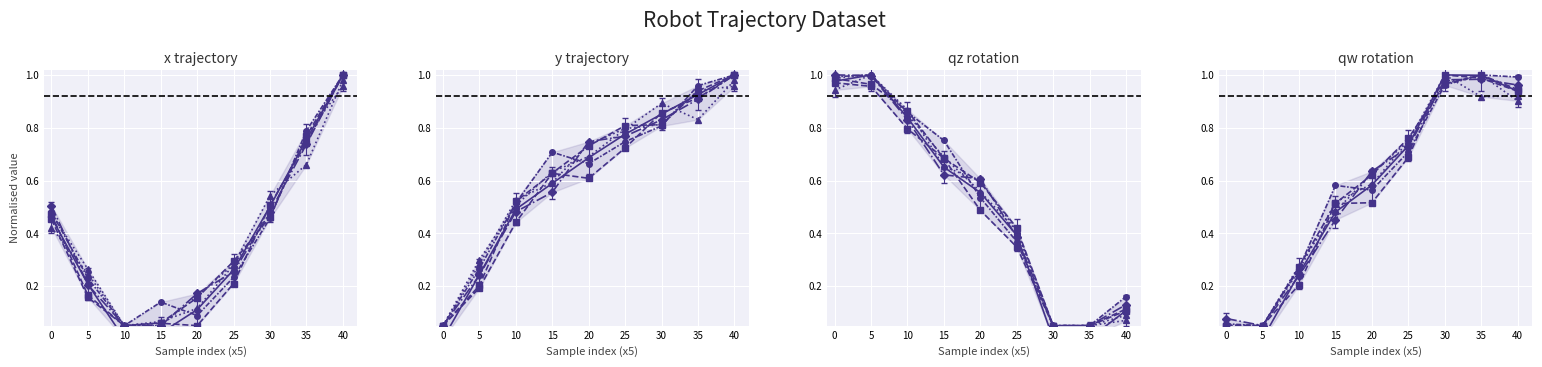

How many data points in y_vals are above 0?

8